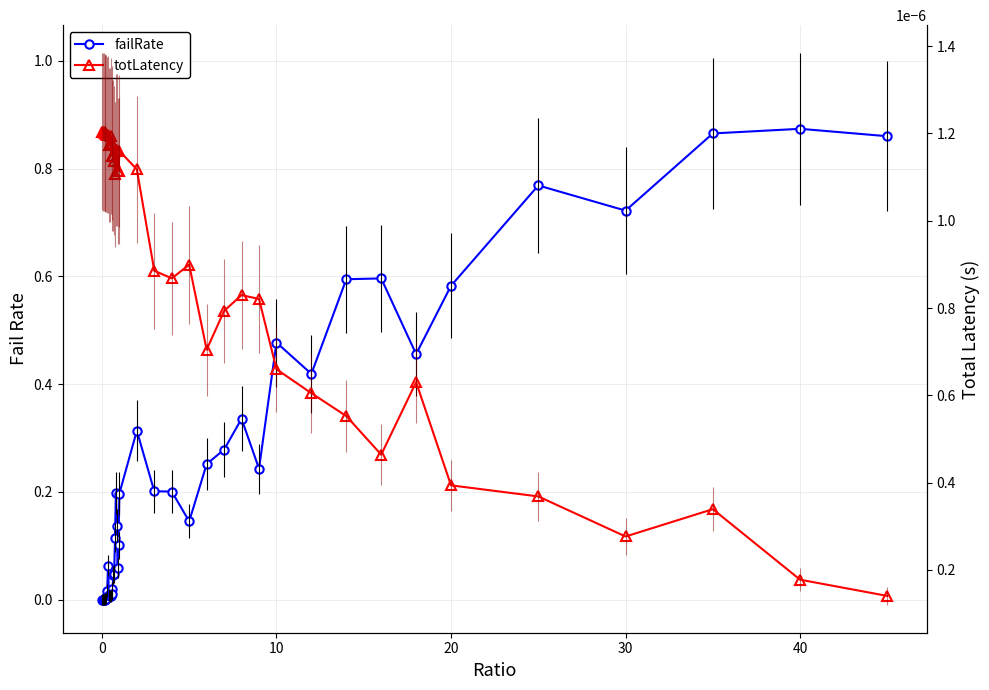

Reading left to right, list all the values displayed in this chart.

failRate: 0.0	0.0	0.0	0.0	0.0	0.0	0.0	0.1	0.0	0.0	0.0	0.0	0.0	0.0	0.0	0.1	0.2	0.1	0.1	0.1	0.2	0.3	0.2	0.2	0.1	0.3	0.3	0.3	0.2	0.5	0.4	0.6	0.6	0.5	0.6	0.8	0.7	0.9	0.9	0.9
totLatency: 0.0	0.0	0.0	0.0	0.0	0.0	0.0	0.0	0.0	0.0	0.0	0.0	0.0	0.0	0.0	0.0	0.0	0.0	0.0	0.0	0.0	0.0	0.0	0.0	0.0	0.0	0.0	0.0	0.0	0.0	0.0	0.0	0.0	0.0	0.0	0.0	0.0	0.0	0.0	0.0